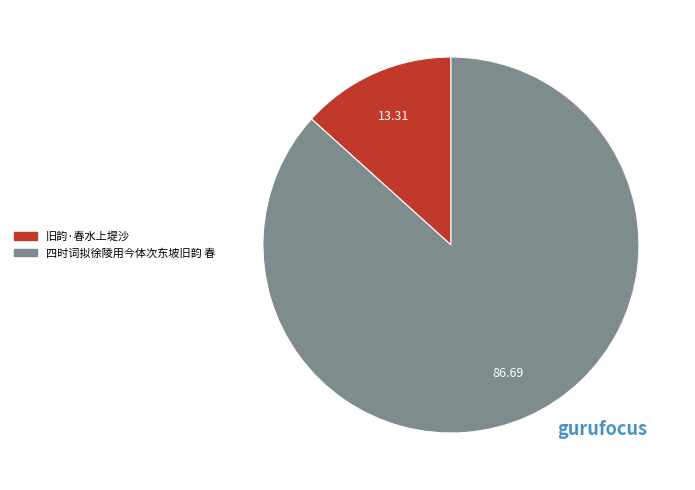

Is the sum of 旧韵·春水上堤沙 and 四时词拟徐陵用今体次东坡旧韵 春 greater than half?

Yes